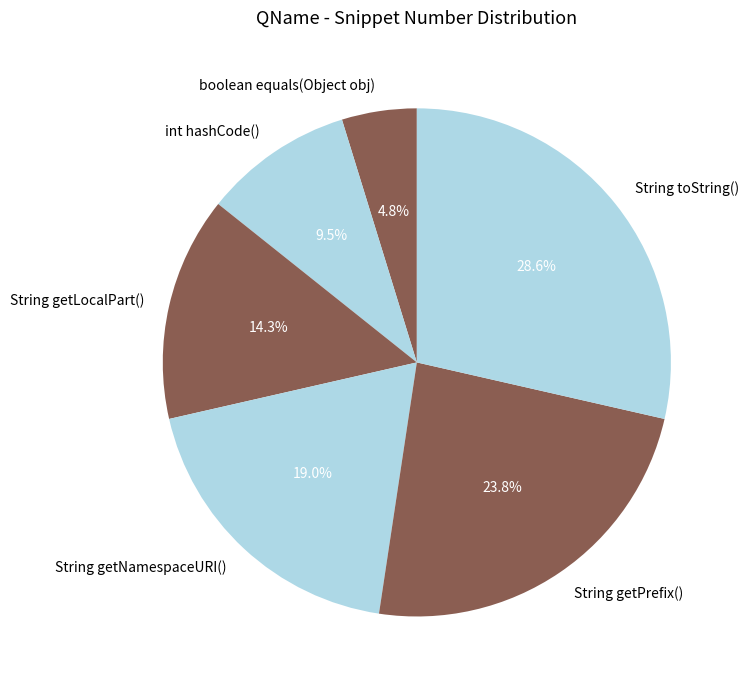

Which has a higher value, int hashCode() or String getPrefix()?

String getPrefix()